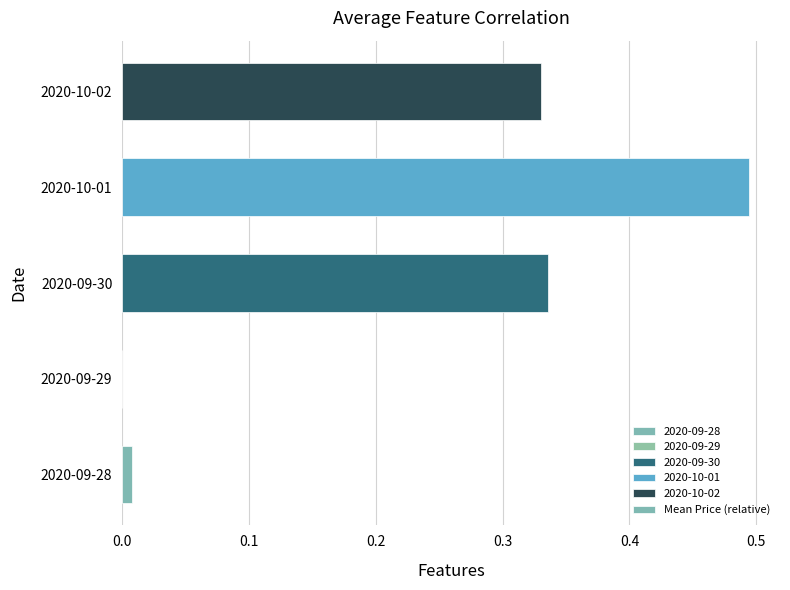

What is the sum of all values?

1.2